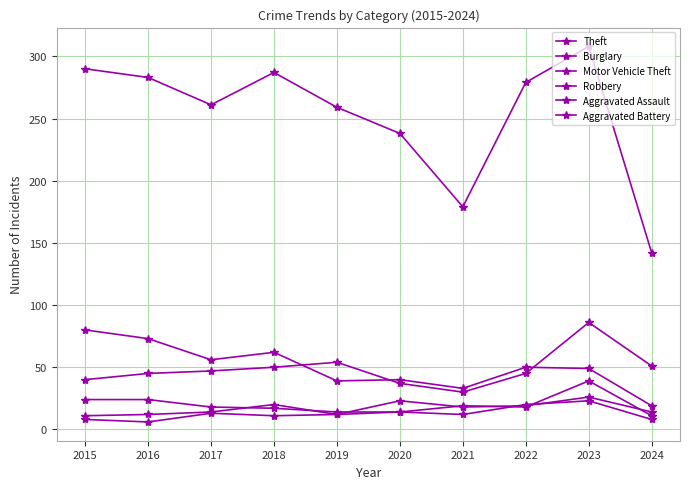

Where does the Theft series first go above 279?

2015